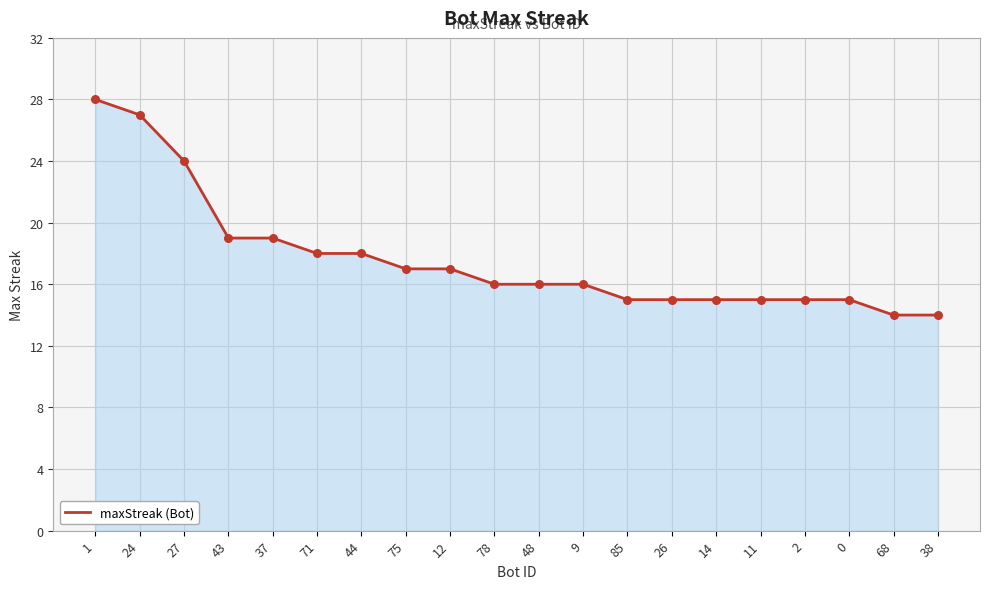

Approximately how many times larger is the value at 9 compared to 0?

1.1